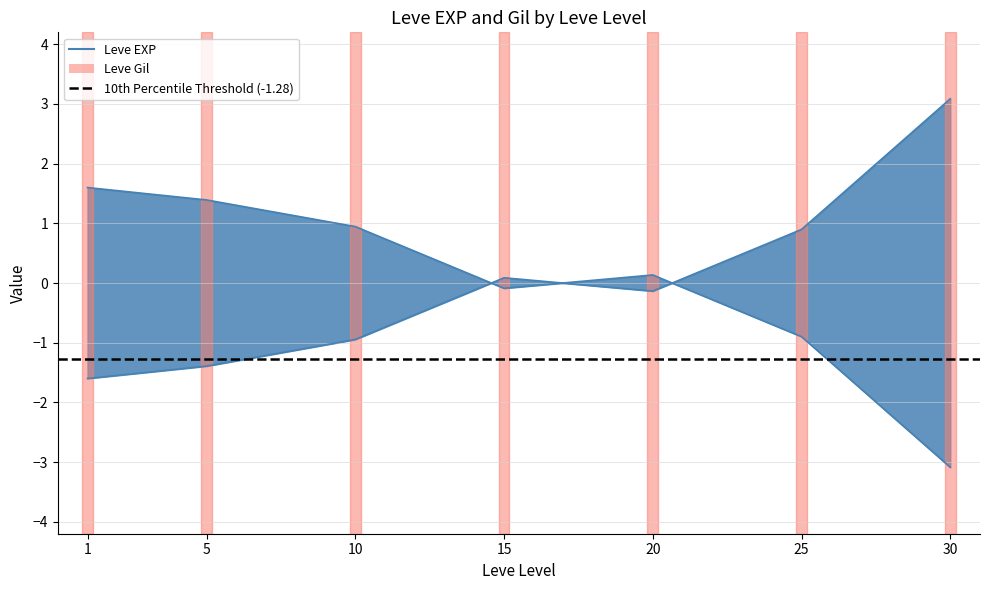

Reading left to right, what are all the values shown in this chart?

1=-1.6	5=-1.4	10=-0.9	15=0.1	20=-0.1	25=0.9	30=3.1